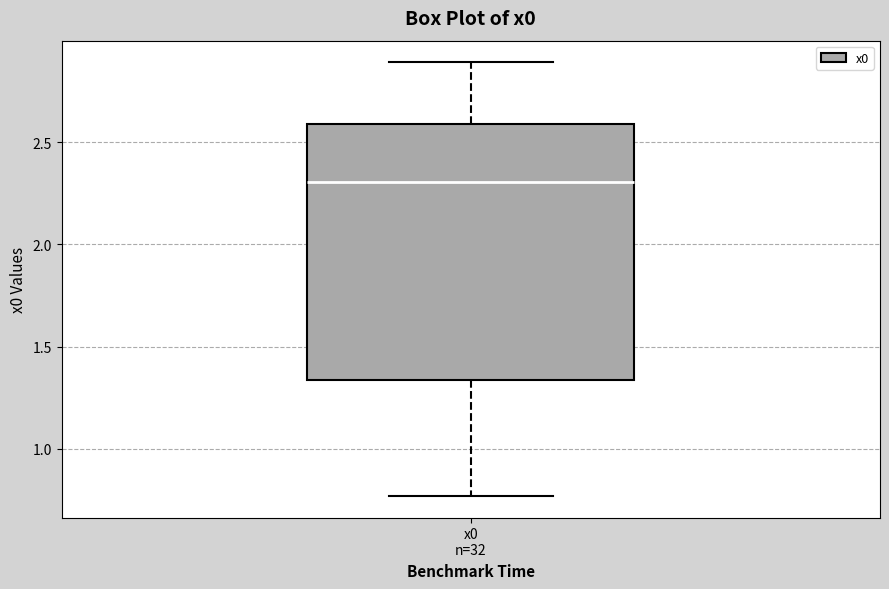

Read this box plot against the y-axis: the position of the median line, the range covered by the box, and the ends of both whiskers. The values are not printed on the chart, so give them approximately, as read against the axis.

median 2.30, box 1.35 to 2.60, whiskers 0.75 to 2.90